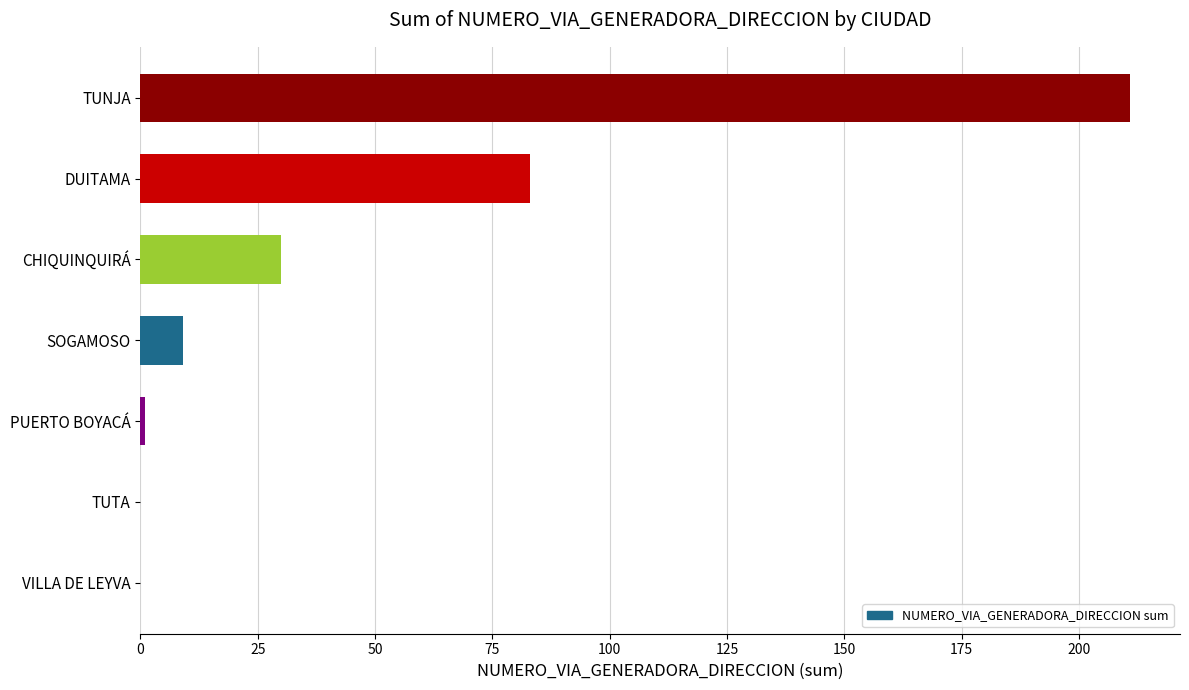

Reading top to bottom, transcribe all the data shown in this chart.

TUNJA=211	DUITAMA=83	CHIQUINQUIRÁ=30	SOGAMOSO=9	PUERTO BOYACÁ=1	TUTA=0	VILLA DE LEYVA=0